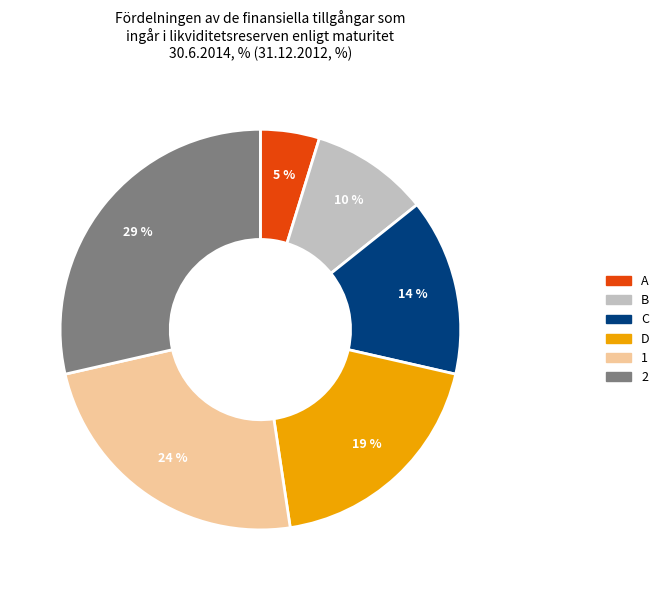

Is 1 the majority of the pie?

No